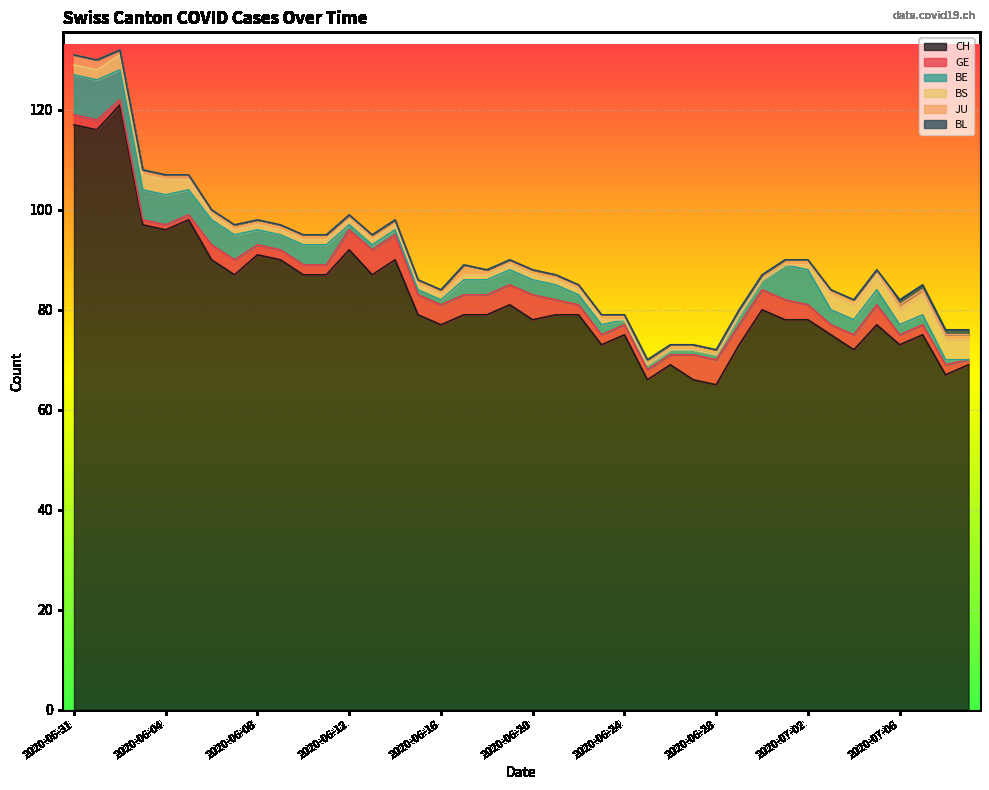

True or false: BE and JU intersect in this chart.

False